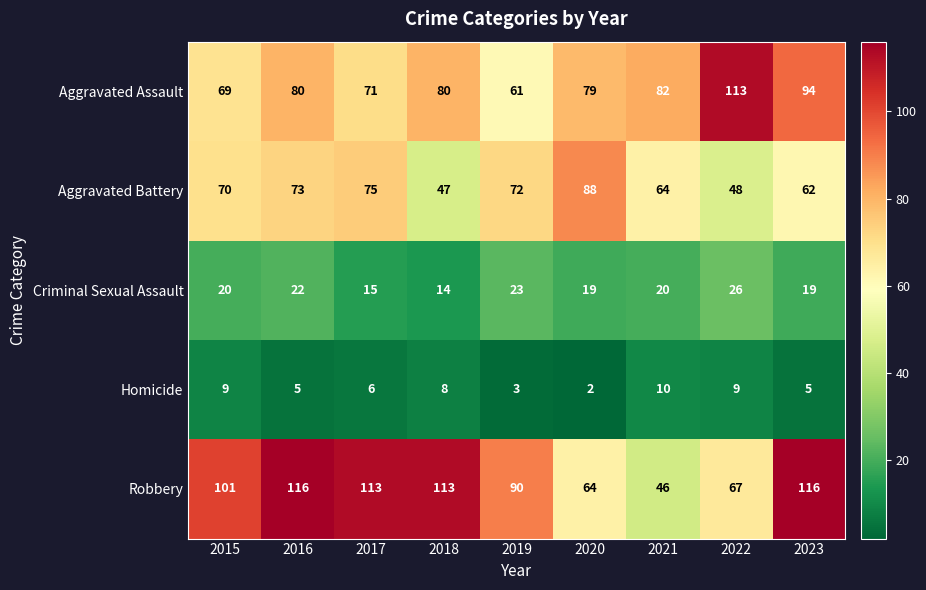

What is the spread (max minus min) of values at 2022?

104